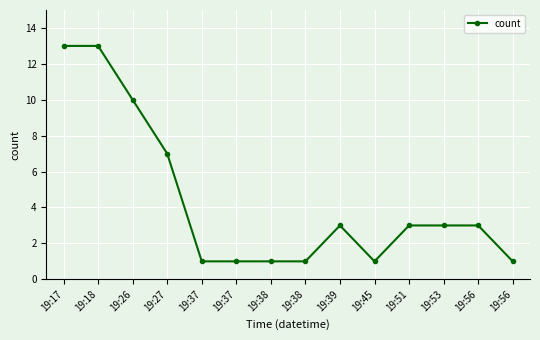

At which category does the chart reach its peak across all series?

19:17